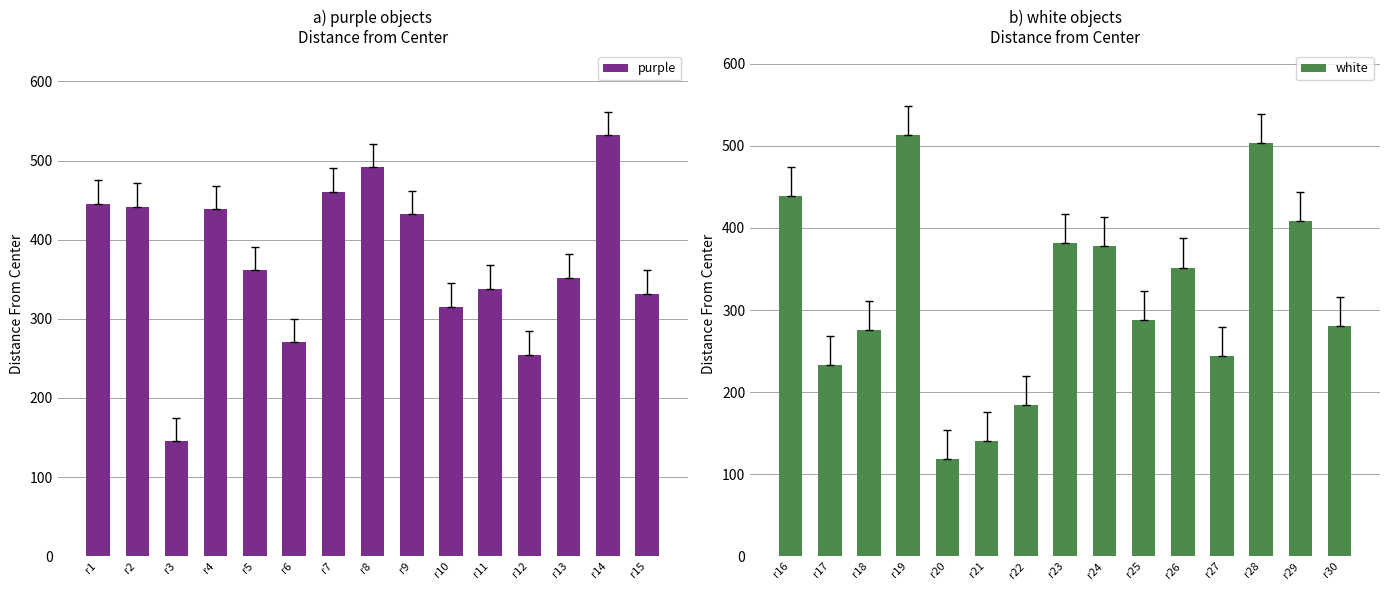

What is the difference between the maximum and minimum values in the purple series?

386.4